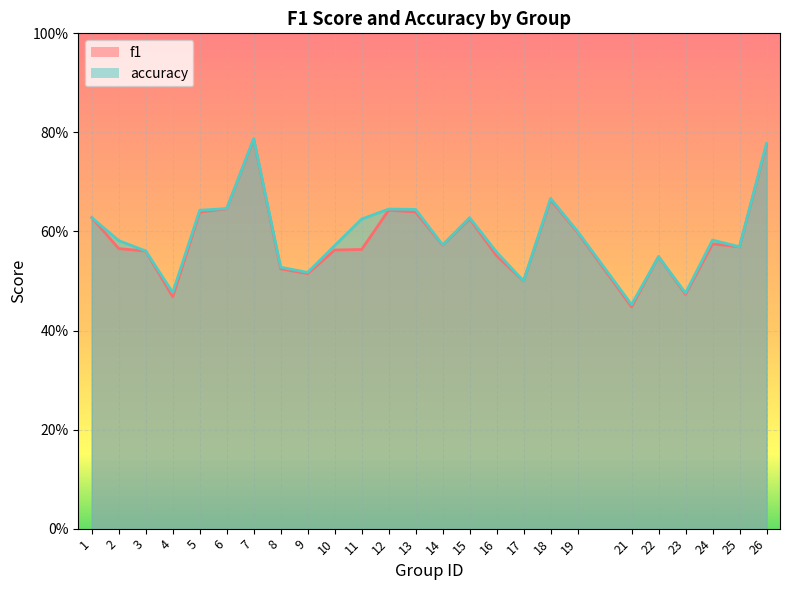

At which category does accuracy reach its first local peak?

7